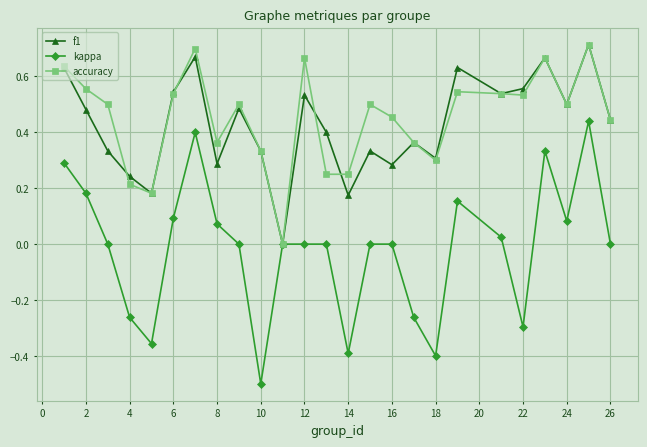

Which series has the largest range (max minus min)?

kappa